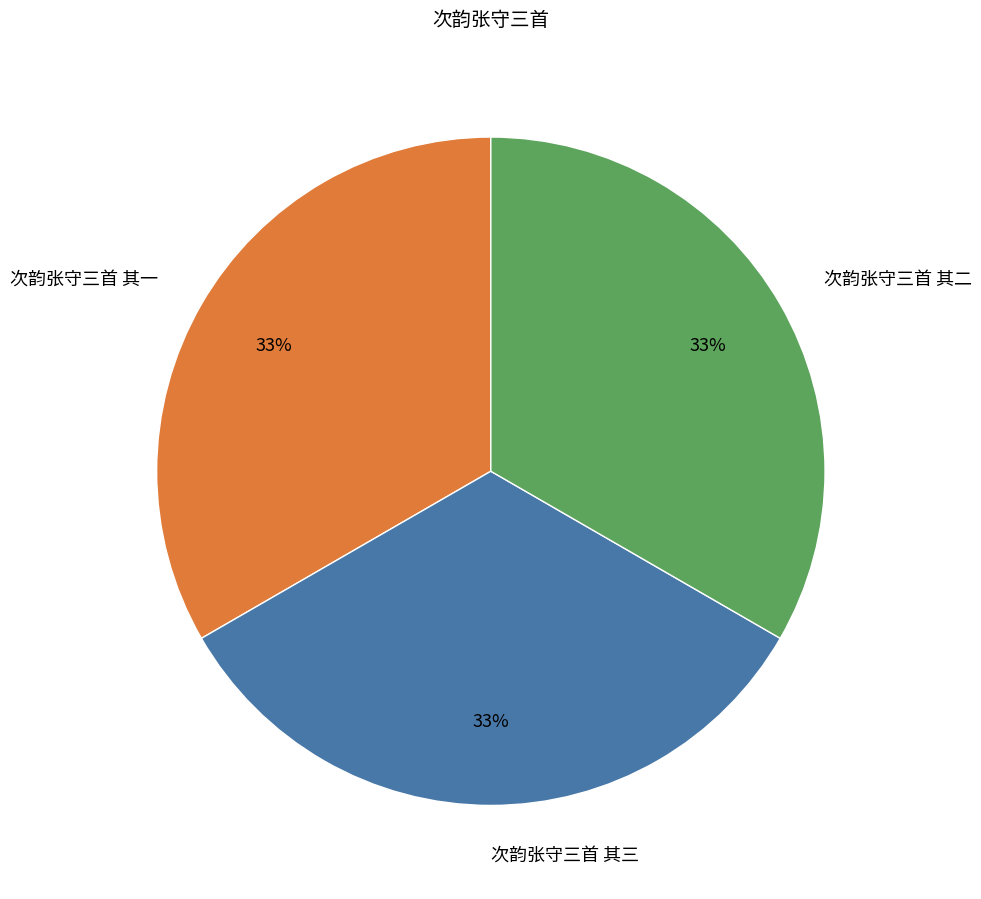

To the nearest percent, what is the average slice percentage?

33%